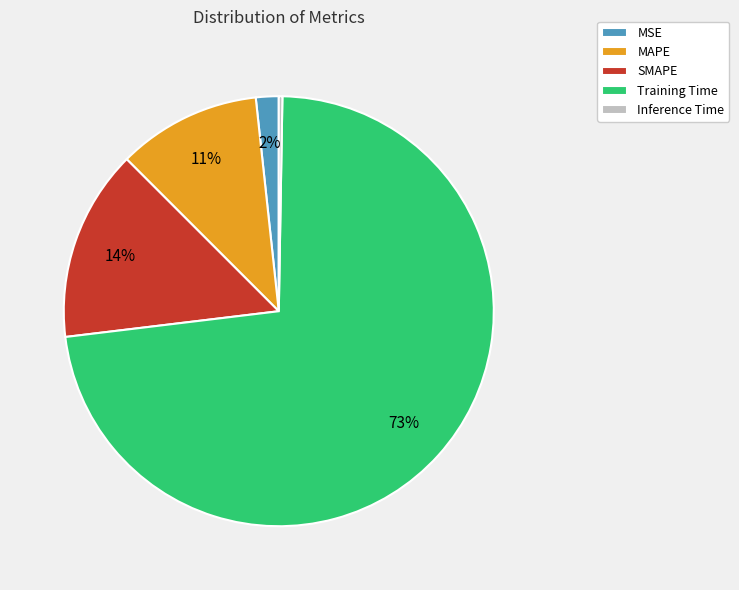

To the nearest percent, what is the average slice percentage?

20%